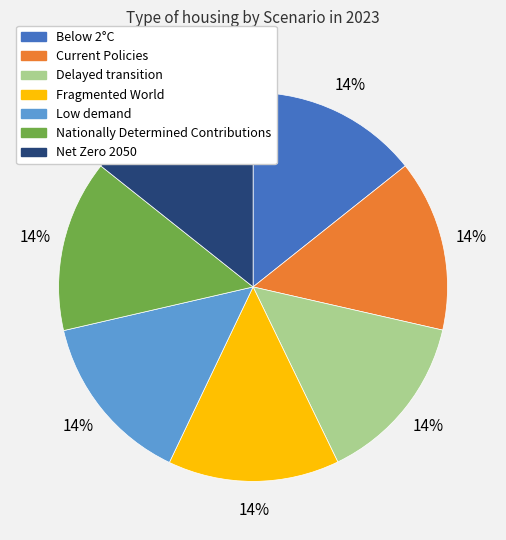

To the nearest percent, what portion does Net Zero 2050 represent?

14%